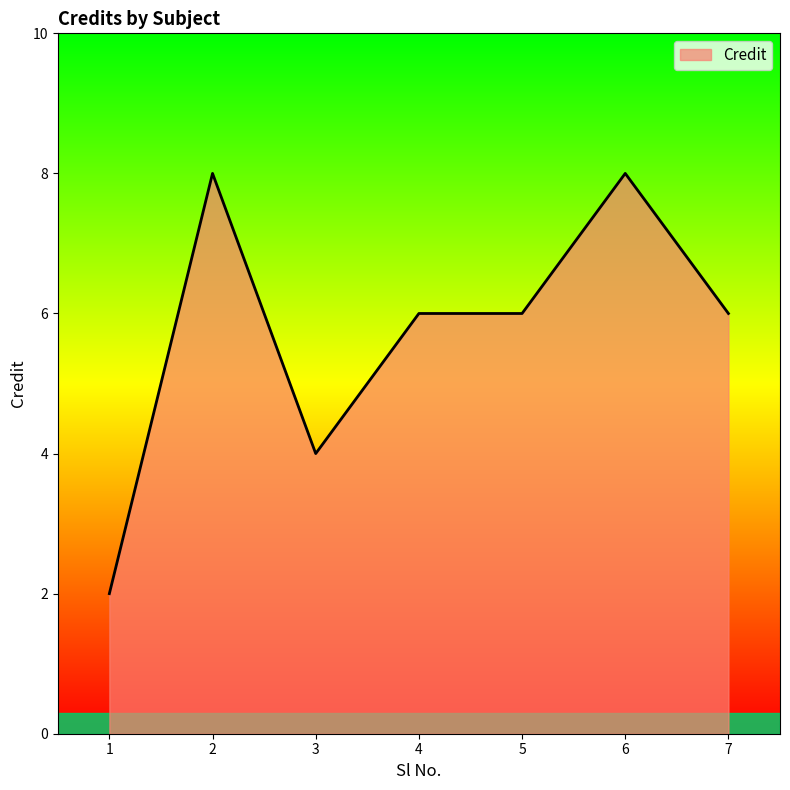

Which category has the lowest value across all series?

1